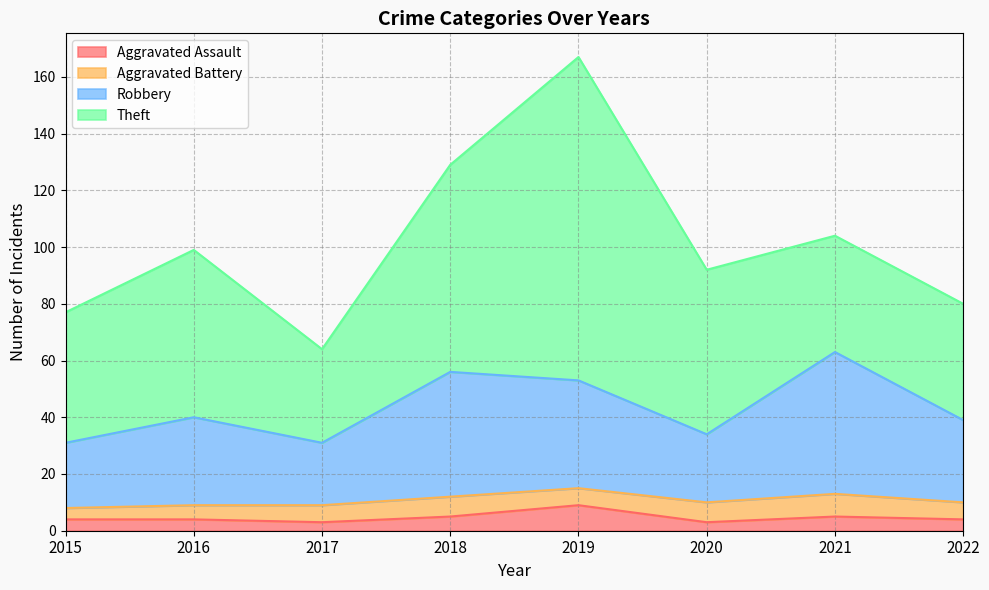

What is the smallest value displayed?

3